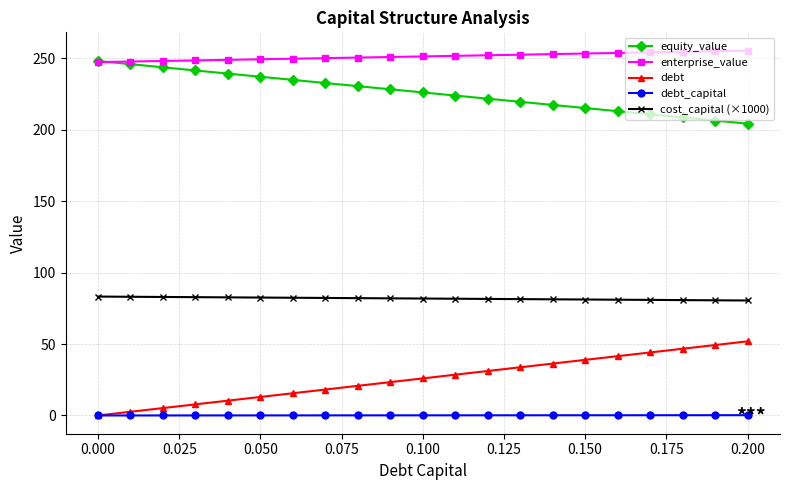

What is the greatest value displayed?

255.4